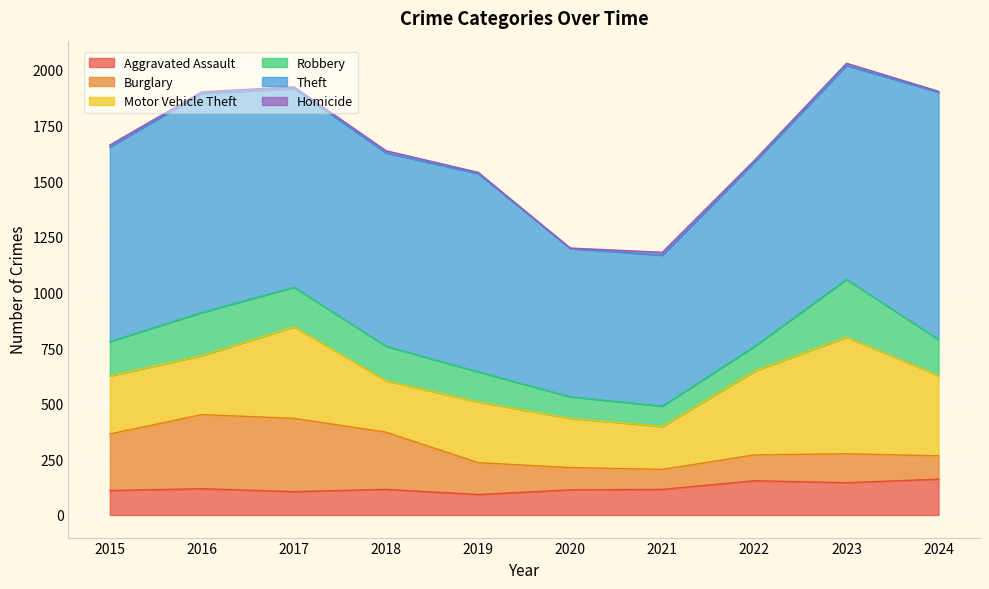

Which series has the largest total across all categories?

Theft